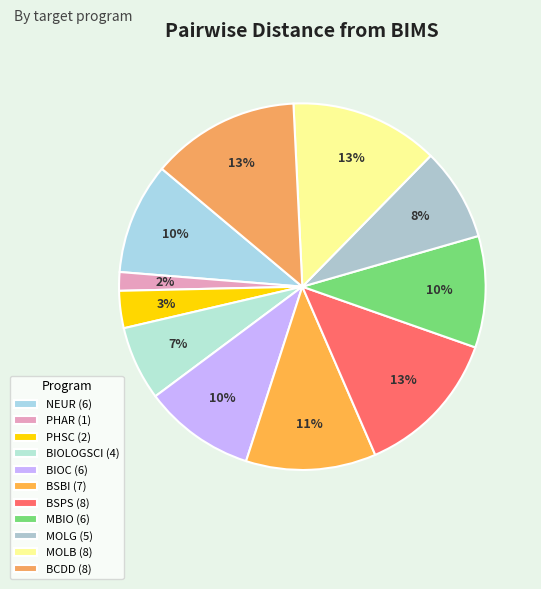

The BSPS slice represents 13% of the pie. True or false?

True